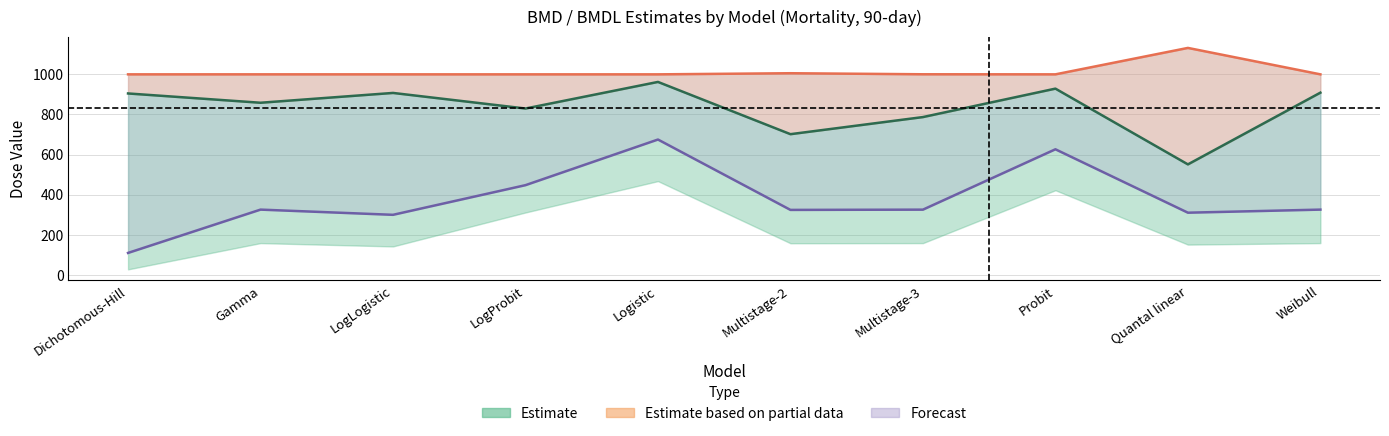

What is the sum of the BMD values at LogProbit and Probit?

1758.4